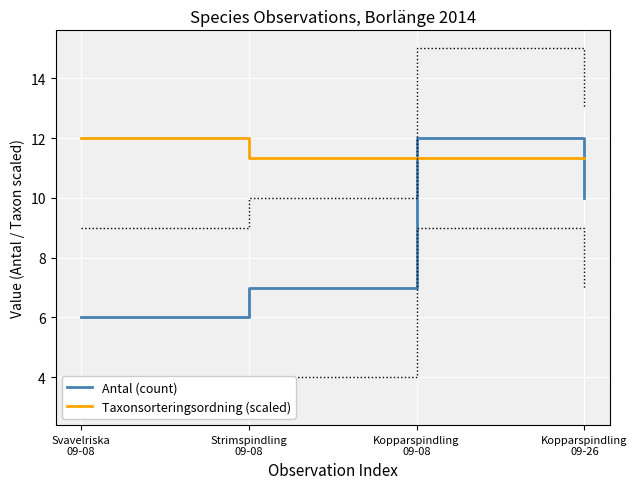

Which series has the largest range (max minus min)?

Antal (count)